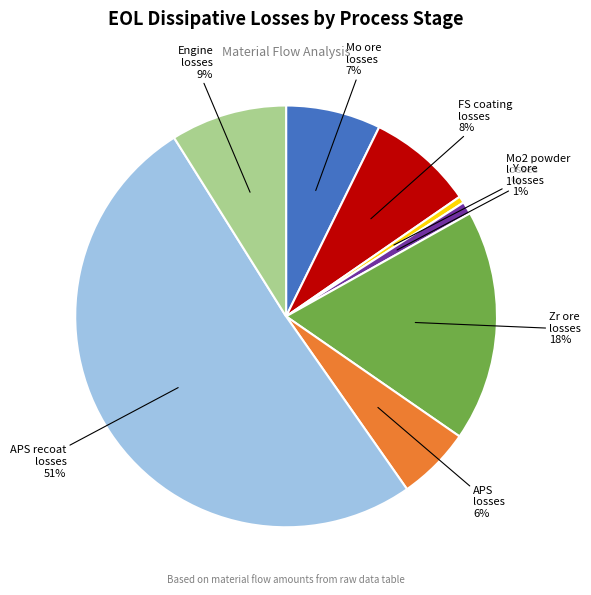

To the nearest percent, what is the average slice percentage?

12%